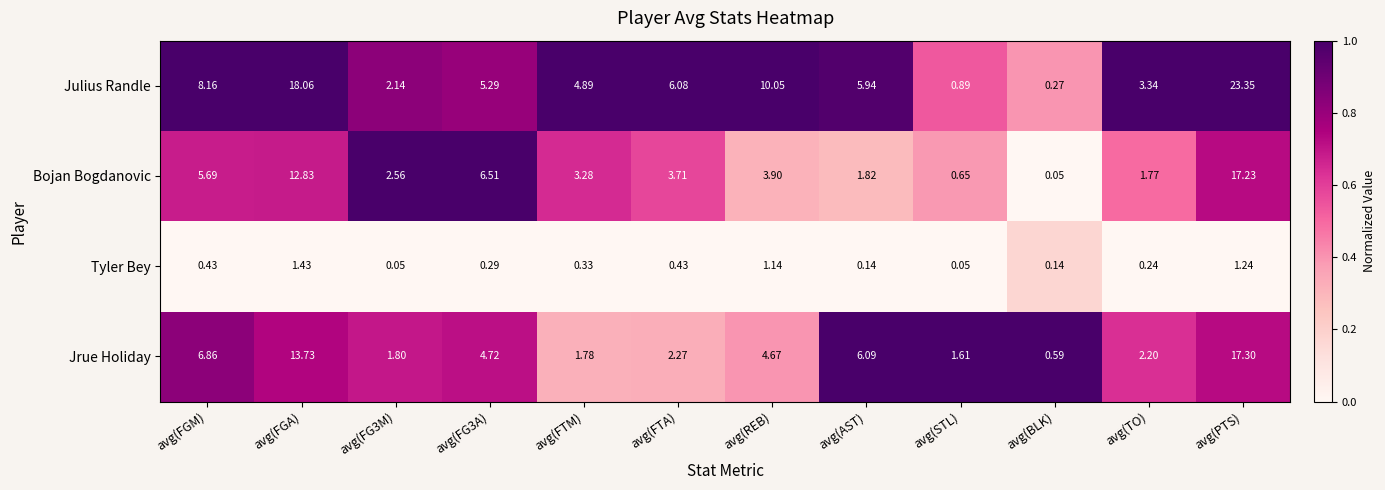

Which category has the highest value in the Bojan Bogdanovic series?

avg(PTS)